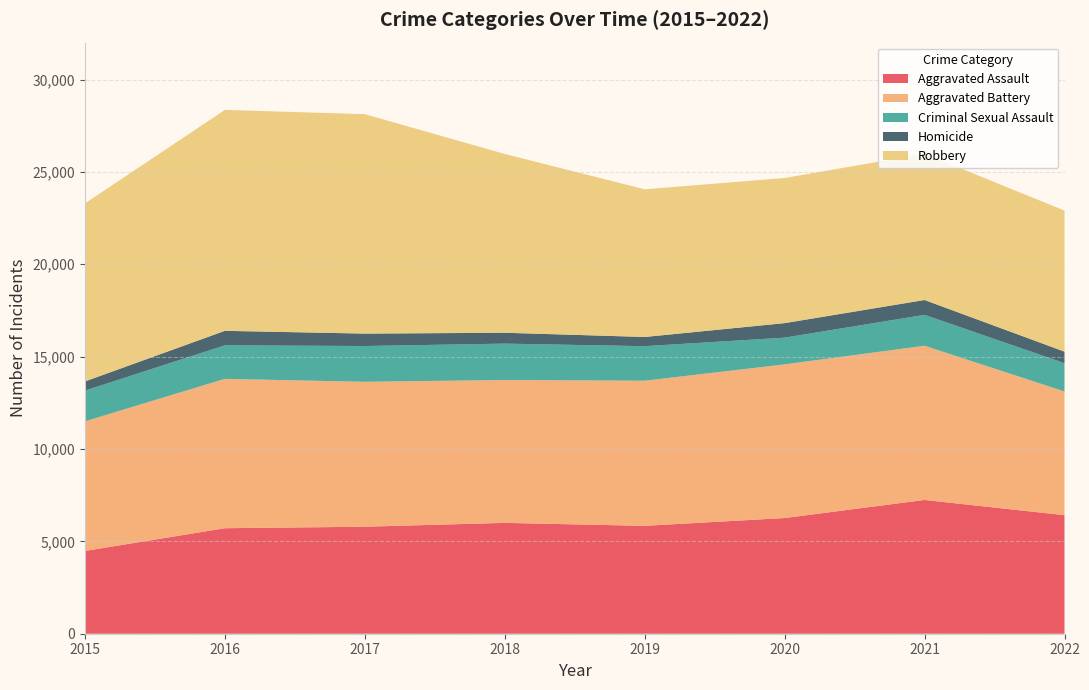

Reading right to left, extract all data points from this chart.

Aggravated Assault: 6418	7242	6263	5840	6001	5793	5712	4480
Aggravated Battery: 6698	8347	8319	7857	7735	7845	8085	7018
Criminal Sexual Assault: 1530	1675	1446	1870	1969	1938	1815	1663
Homicide: 625	803	787	498	589	672	786	496
Robbery: 7638	7919	7856	7994	9679	11880	11960	9638